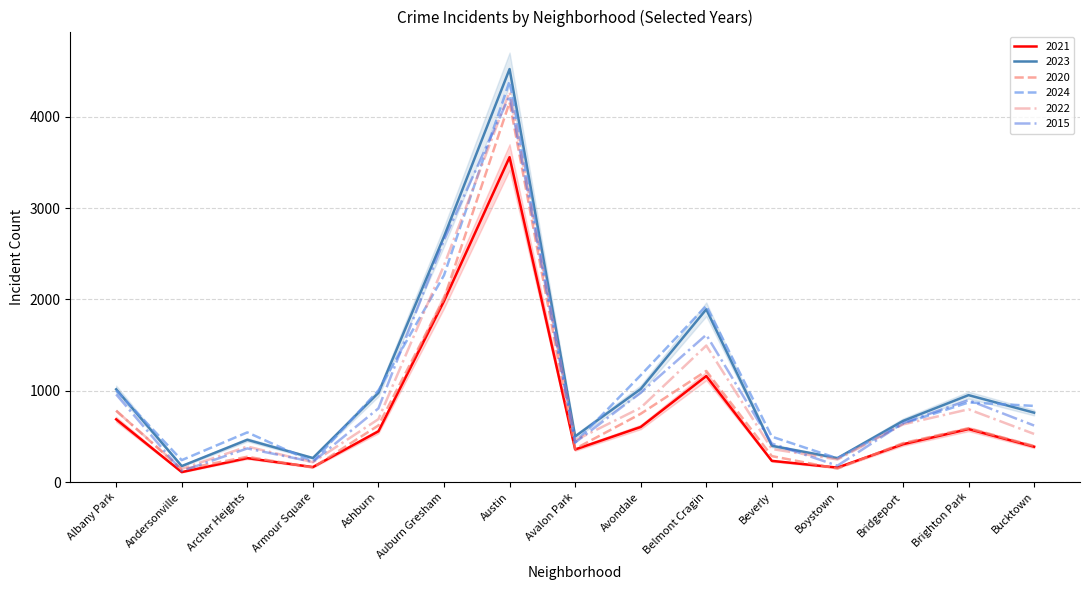

Reading left to right, extract all data points from this chart.

2021: 687	109	262	164	556	1982	3559	357	603	1161	232	158	414	580	387
2023: 1016	175	463	263	977	2689	4524	500	1019	1892	397	262	669	952	760
2020: 782	137	277	159	620	2009	4160	364	748	1217	284	147	426	589	395
2024: 1002	240	544	222	1004	2265	4391	433	1170	1930	497	260	638	872	834
2022: 781	144	389	217	689	2374	4273	456	814	1495	362	247	631	797	527
2015: 960	120	368	221	807	2651	4232	433	978	1613	422	179	645	897	619